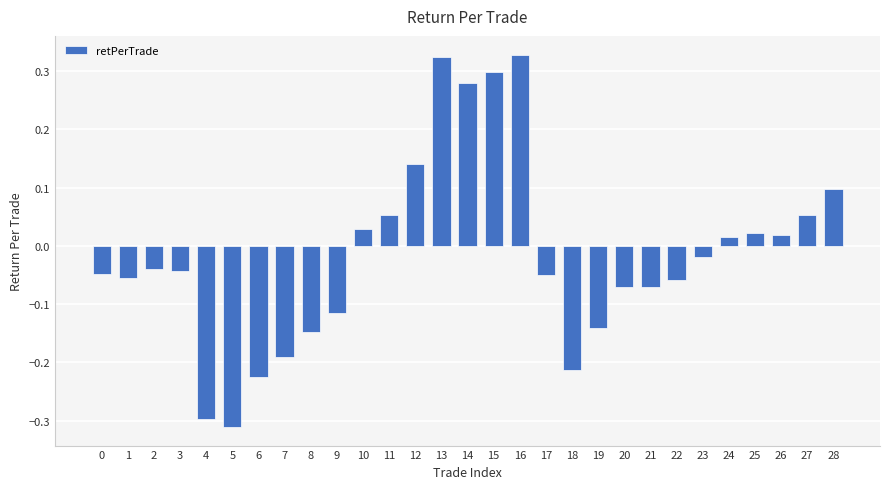

What is the sum of all values?

-0.4